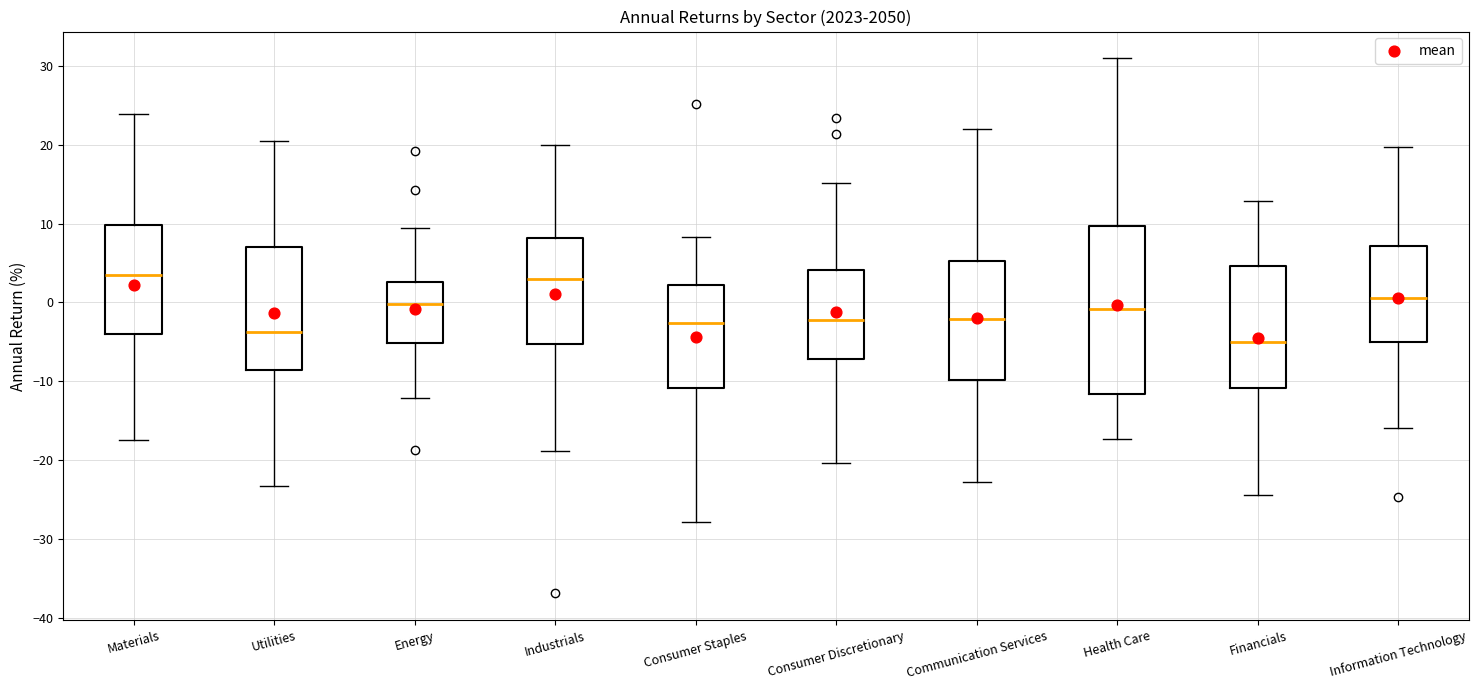

Reading left to right, read every box against the y-axis: the position of its median line, the range the box covers, and the ends of its whiskers. The values are not printed on the chart, so give them approximately, as read against the axis.

Materials: median 4, box -4 to 10, whiskers -17 to 24
Utilities: median -4, box -9 to 7, whiskers -23 to 21
Energy: median 0, box -5 to 3, whiskers -12 to 9
Industrials: median 3, box -5 to 8, whiskers -19 to 20
Consumer Staples: median -3, box -11 to 2, whiskers -28 to 8
Consumer Discretionary: median -2, box -7 to 4, whiskers -20 to 15
Communication Services: median -2, box -10 to 5, whiskers -23 to 22
Health Care: median -1, box -12 to 10, whiskers -17 to 31
Financials: median -5, box -11 to 5, whiskers -24 to 13
Information Technology: median 1, box -5 to 7, whiskers -16 to 20